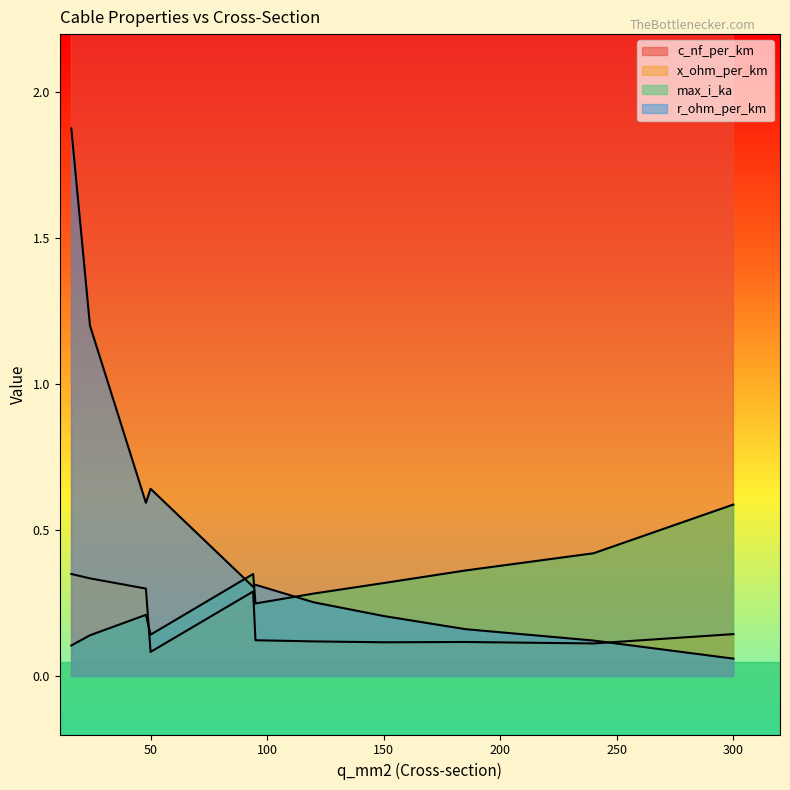

How many max_i_ka values are between 0 and 1?

11